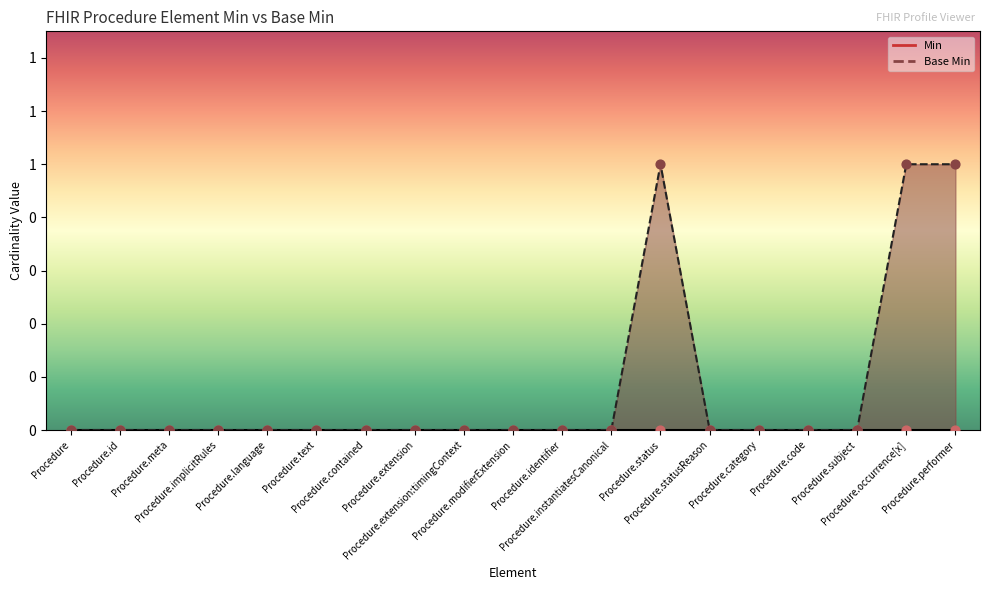

Between Procedure.code and Procedure.extension, which is larger?

Procedure.code